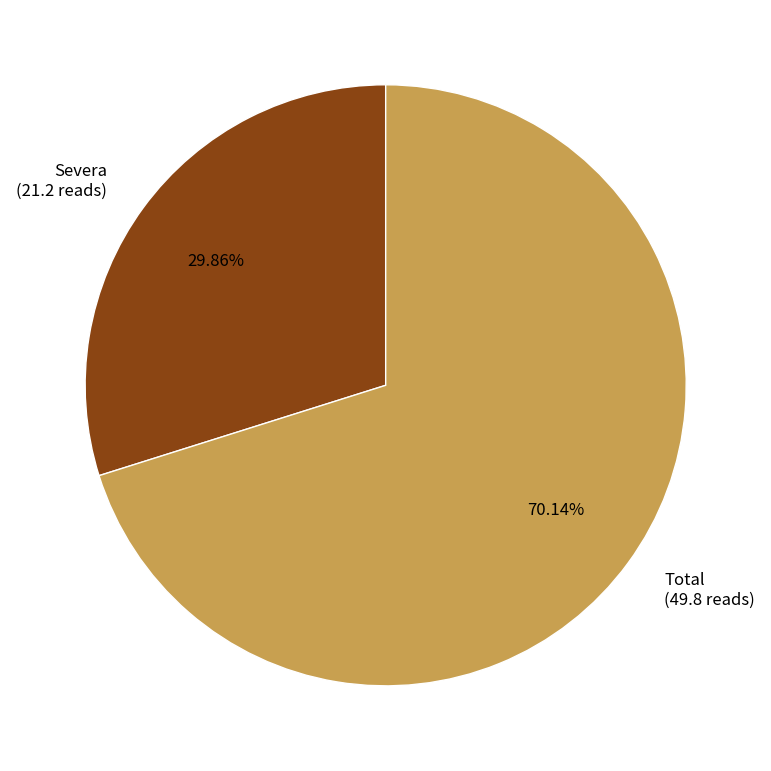

Rank the categories by value from lowest to highest.

Severa, Total